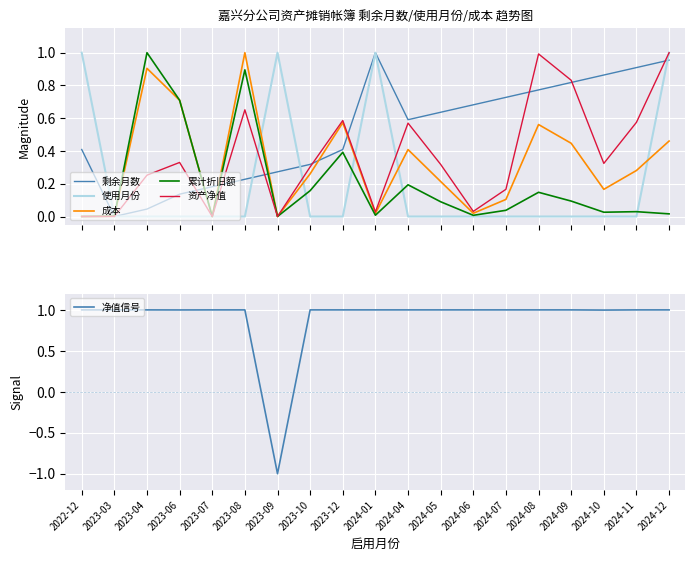

Does the chart display data point markers on the line(s)?

No